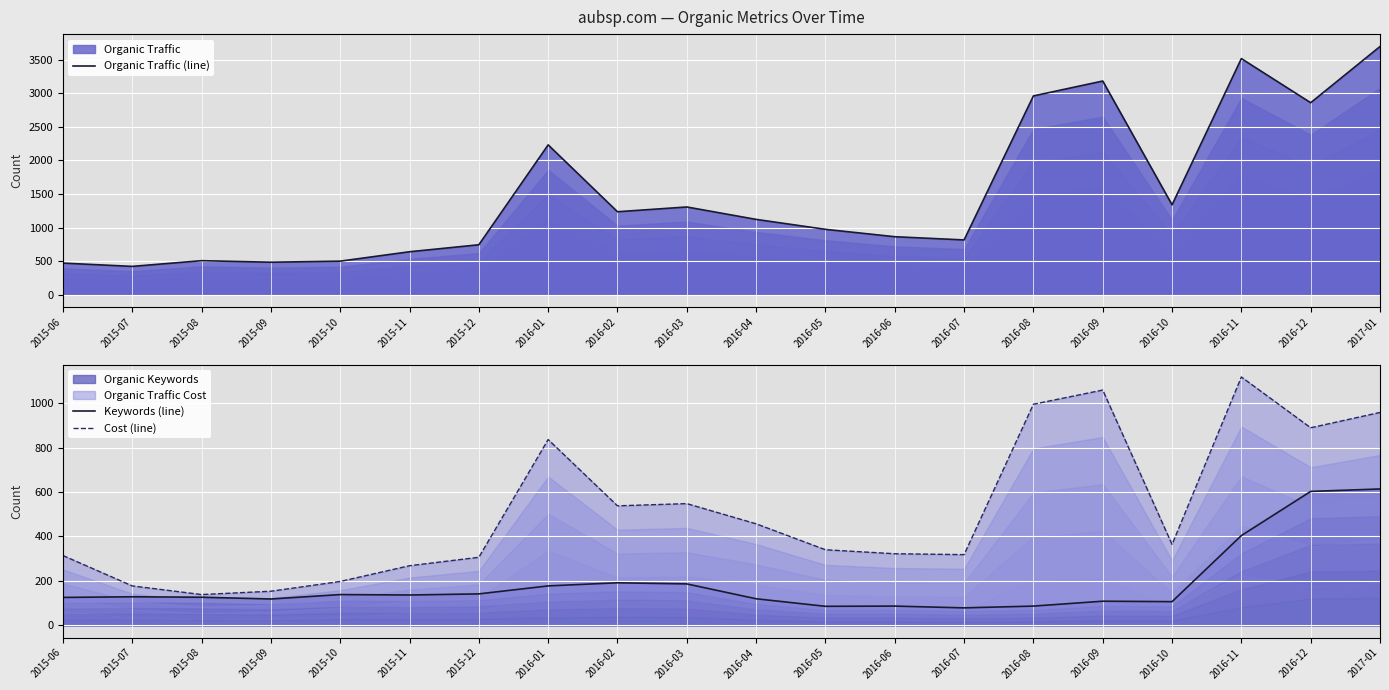

What is the spread (max minus min) of values at 2016-01?

2055